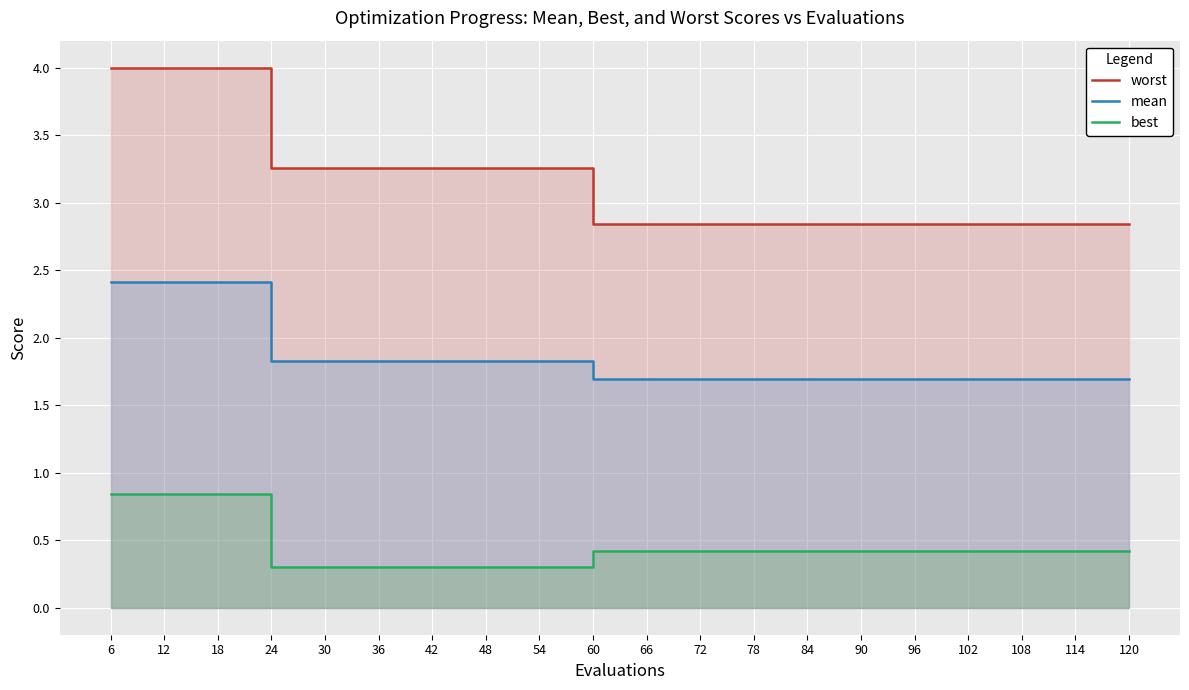

How many data points in worst are above 3?

10